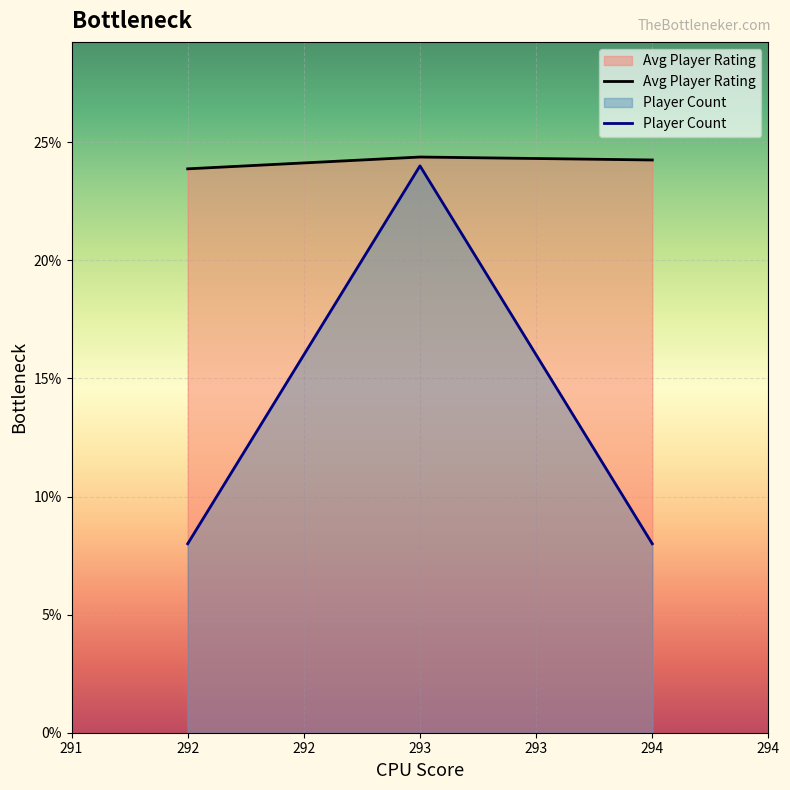

Which series has the largest total across all categories?

Avg Player Rating